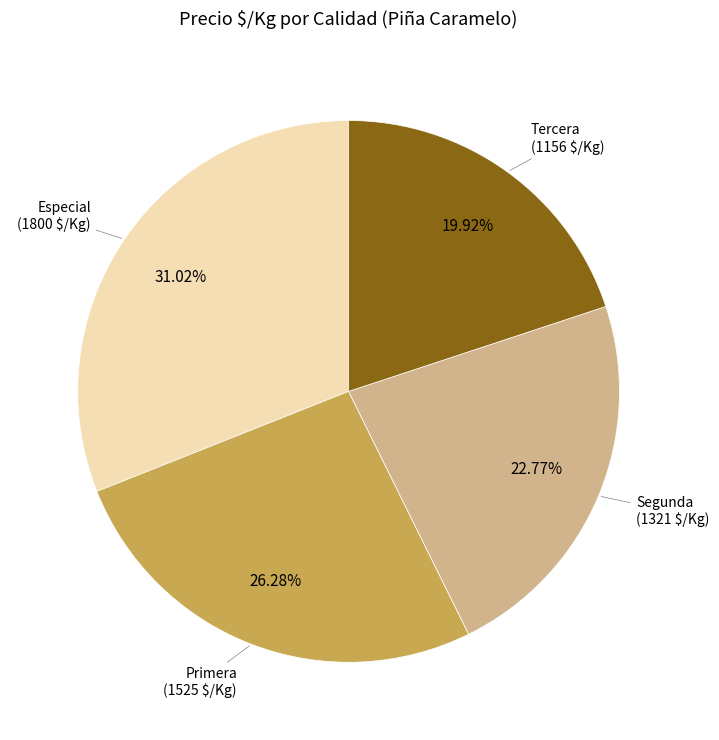

What is the ratio of the value at Segunda to the value at Tercera?

1.1